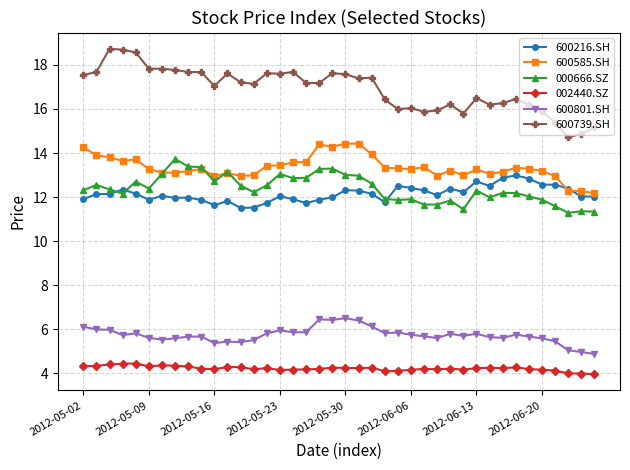

What is the value of the 600801.SH point at the 22nd from the left?

6.4